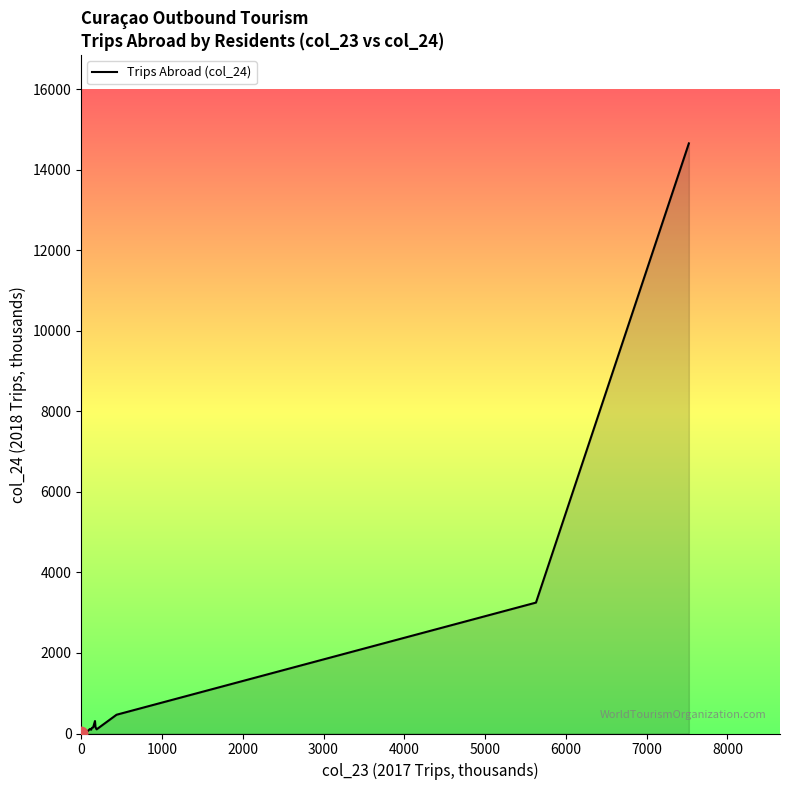

What is the difference between the maximum and minimum values?

14653